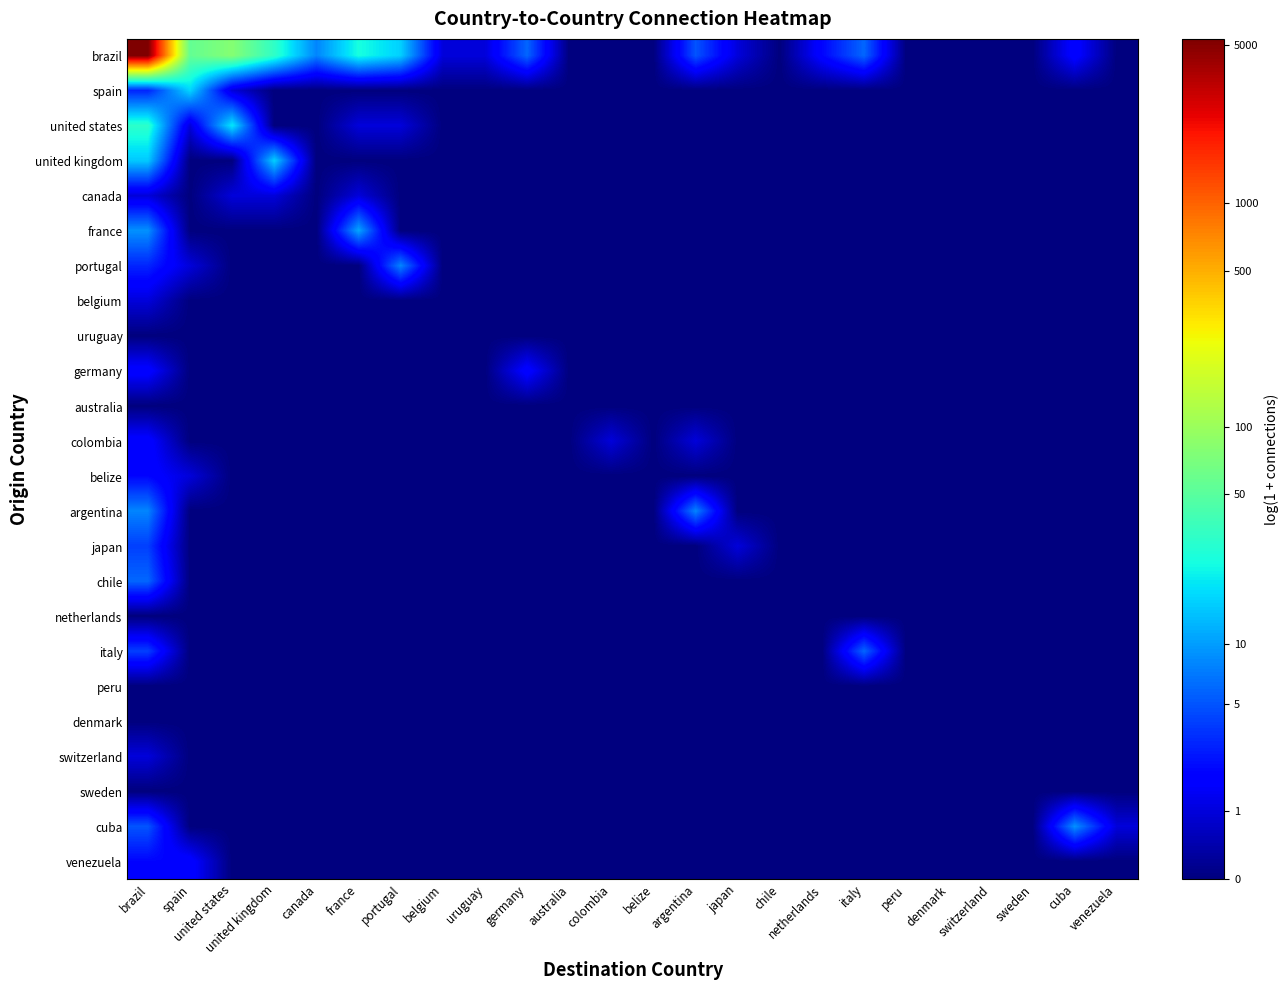

List the series in order of their peak value, lowest first.

uruguay, australia, netherlands, peru, denmark, sweden, canada, belgium, switzerland, germany, colombia, belize, venezuela, japan, chile, italy, portugal, argentina, cuba, france, united kingdom, spain, united states, brazil